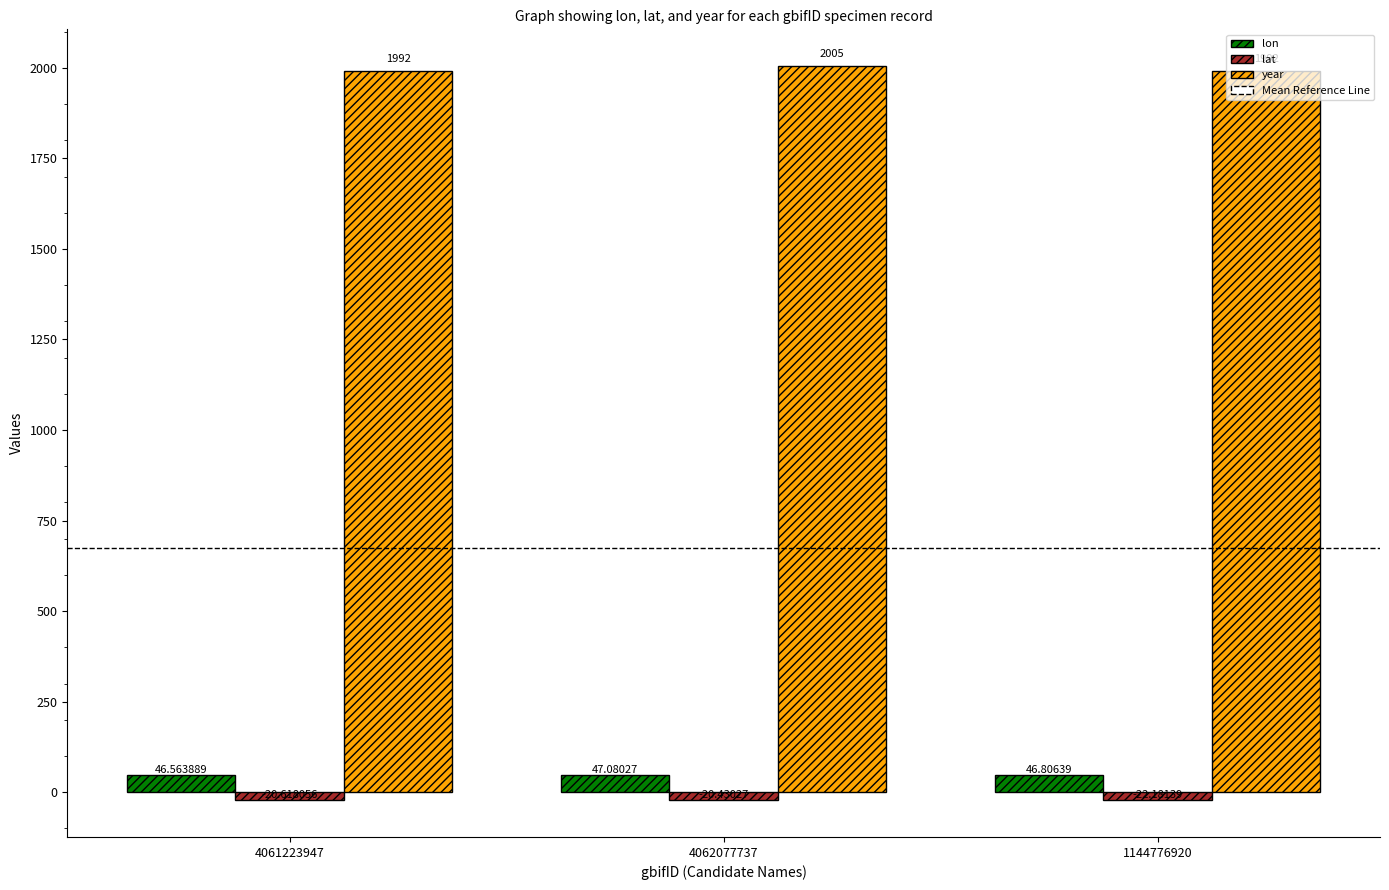

Which category has the lowest value across all series?

1144776920